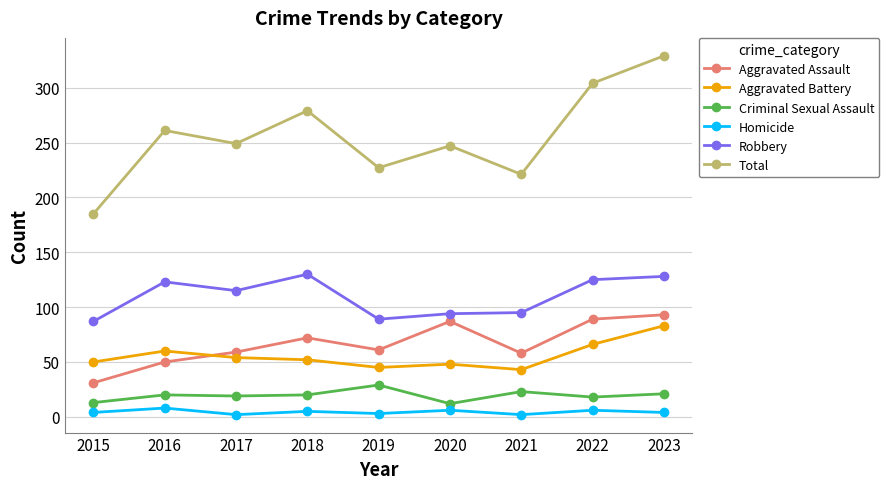

True or false: Aggravated Battery and Homicide cross at least once.

False